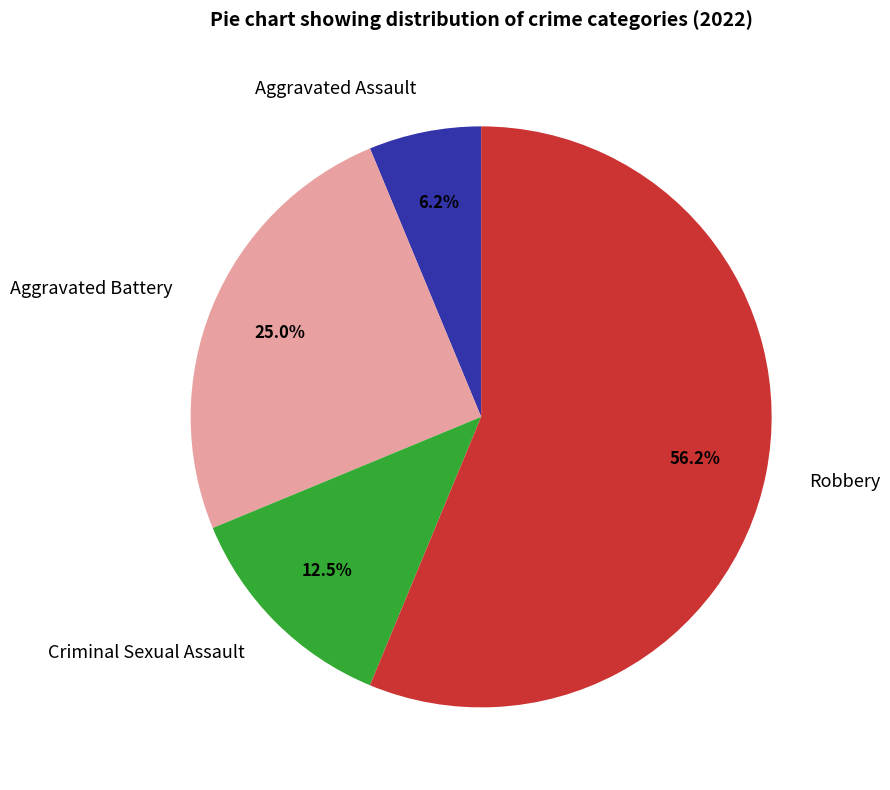

Is it true that Criminal Sexual Assault is 19% of the pie?

False